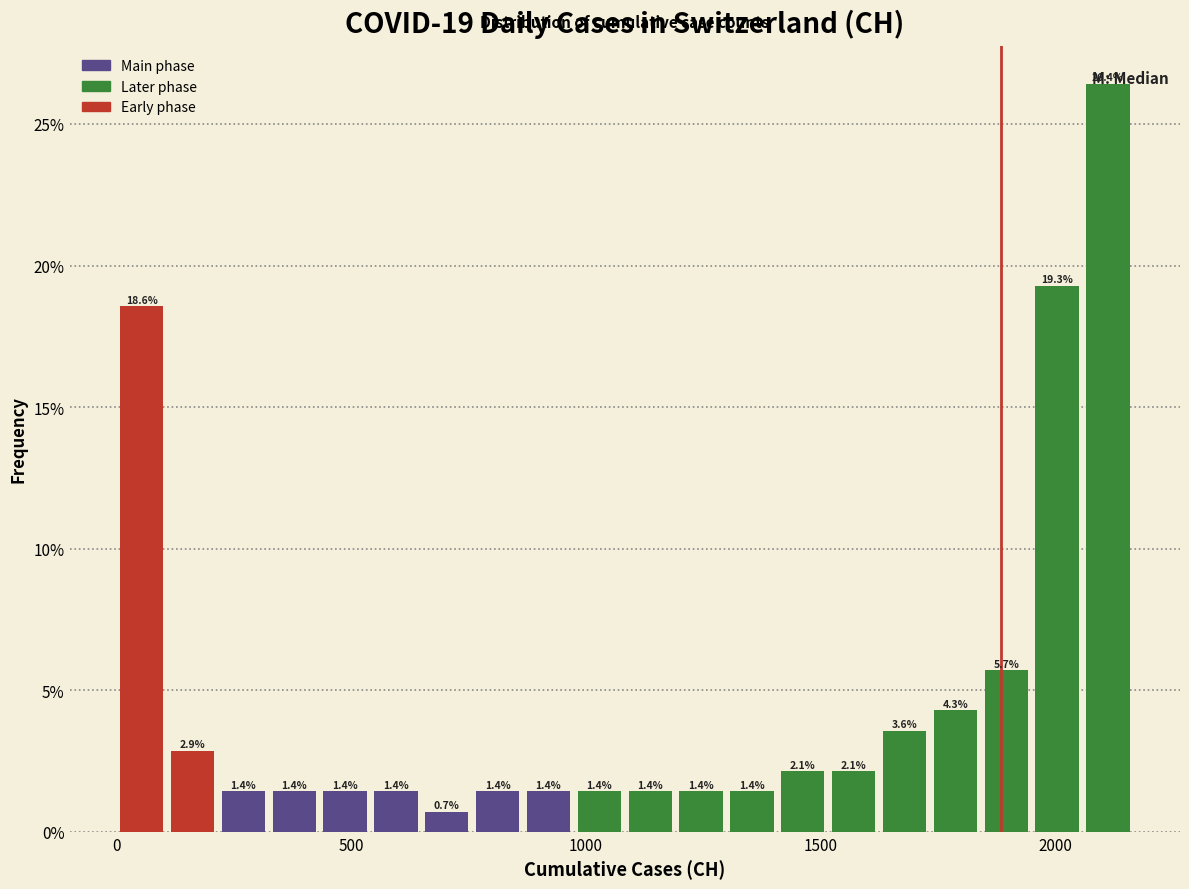

Around what value on the x-axis is the tallest bar? Give the approximate position of its centre, as read against the axis.

2100